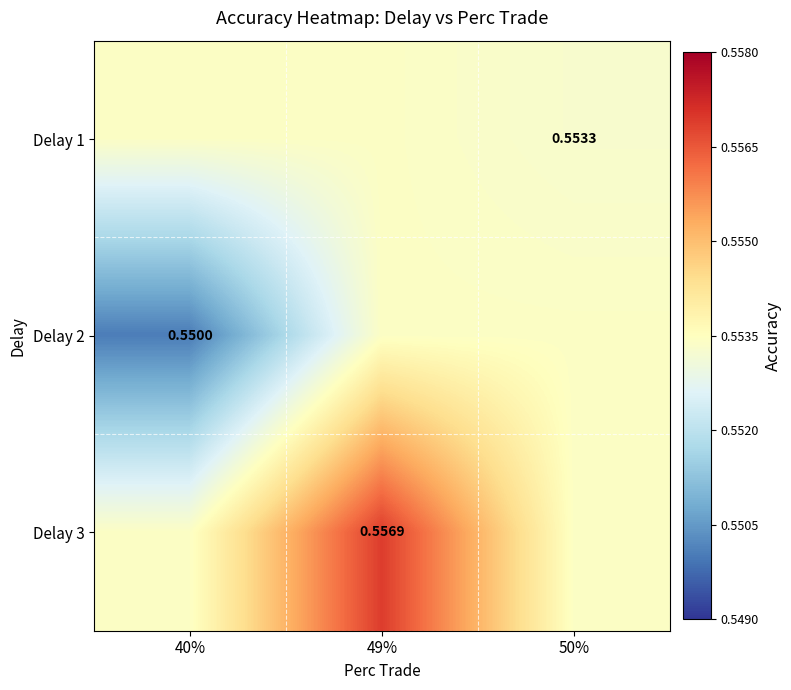

What is the maximum value for Delay 1?

0.6